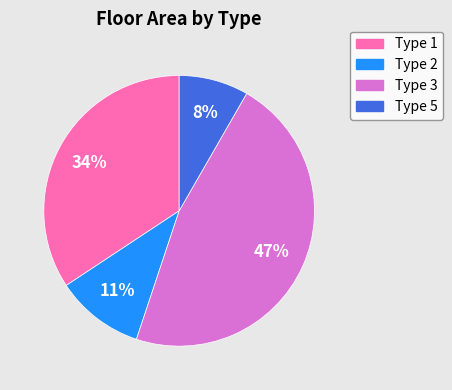

Between Type 5 and Type 2, which is larger?

Type 2